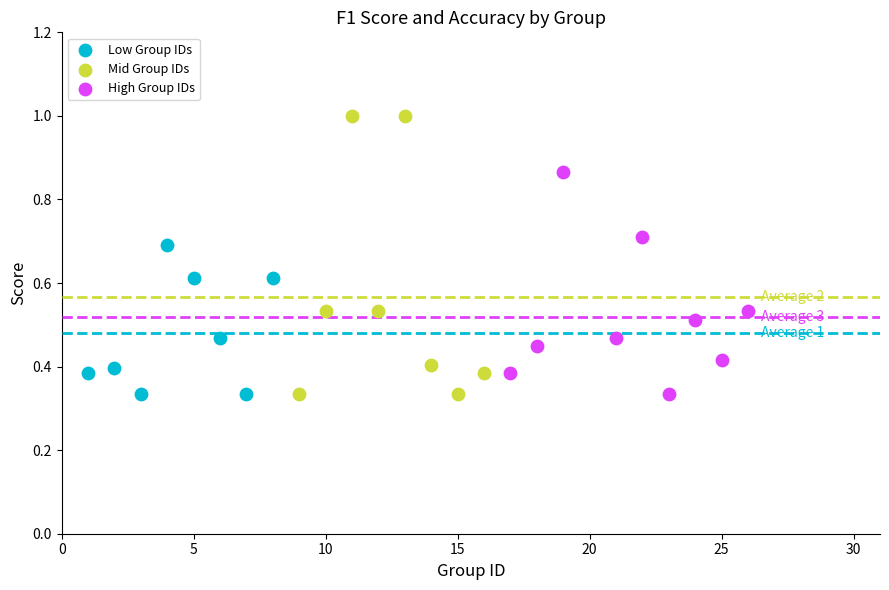

Which series has the widest spread of Y values?

Mid Group IDs